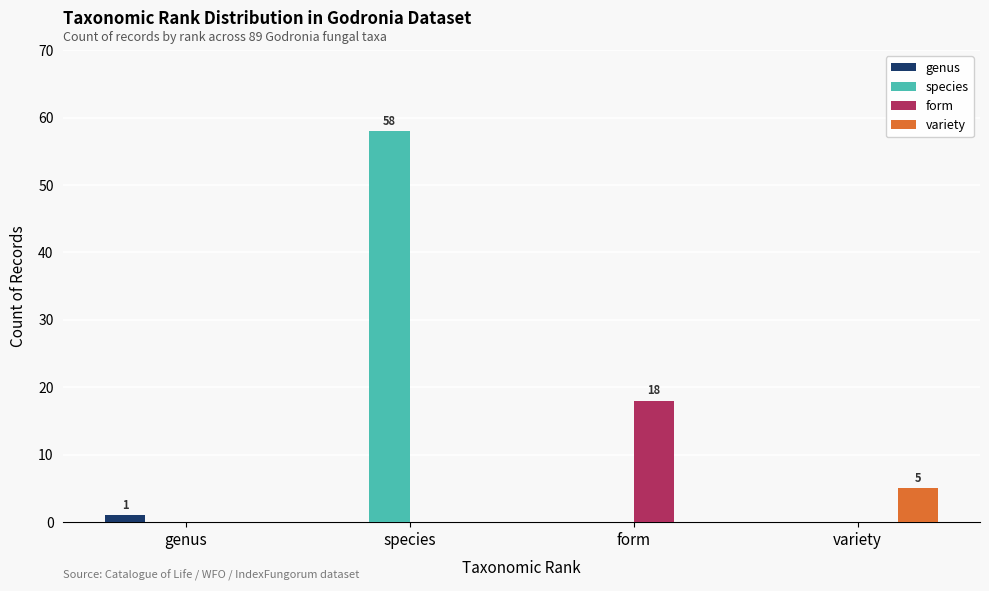

Reading left to right, transcribe all the data shown in this chart.

genus: 1	0	0	0
species: 0	58	0	0
form: 0	0	18	0
variety: 0	0	0	5